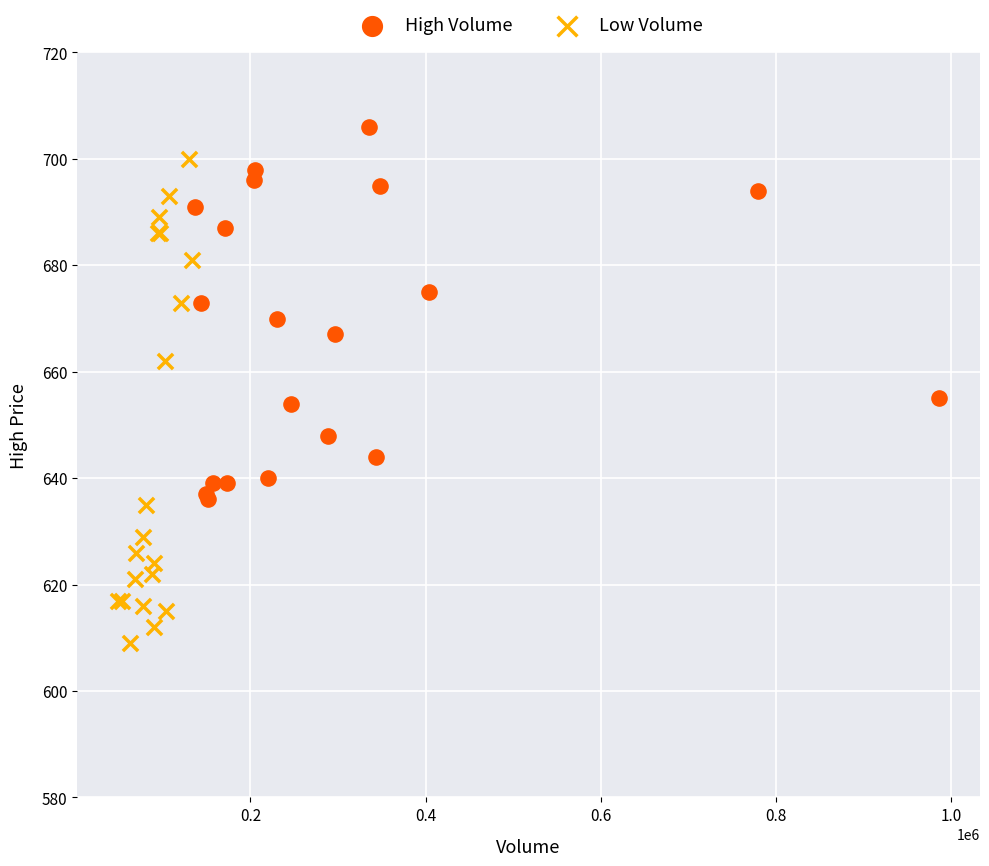

Which series contains the highest Y value?

High Volume